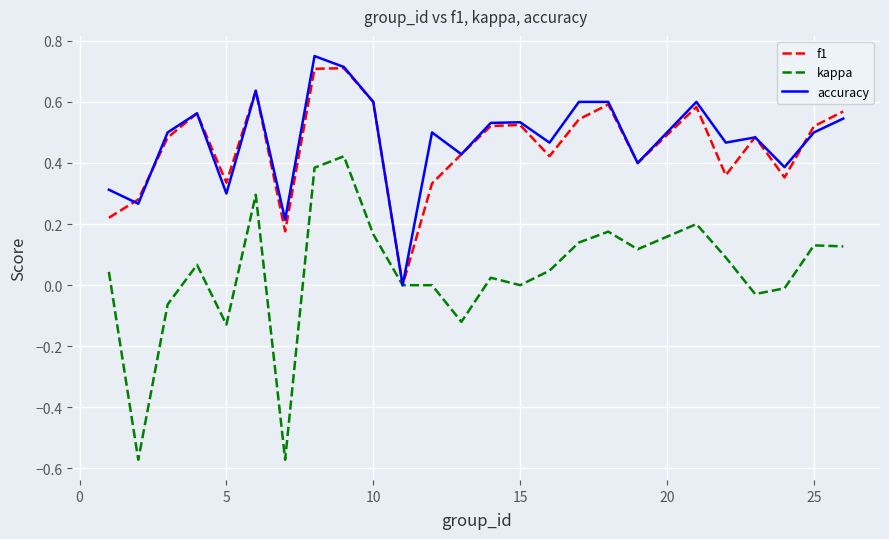

Rank the series by their maximum value, from lowest to highest.

kappa, f1, accuracy